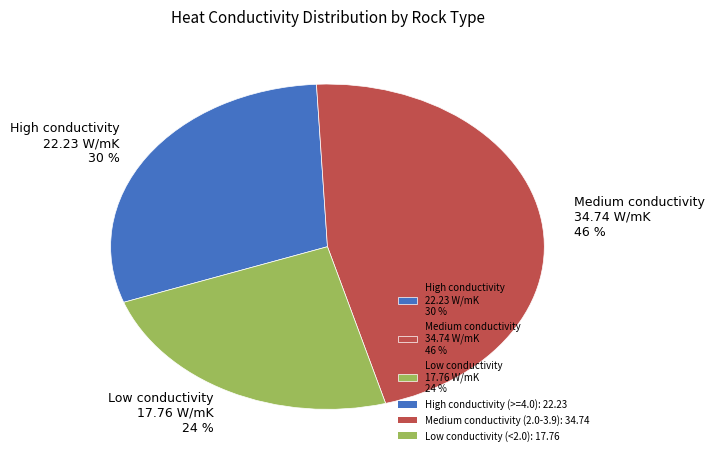

Is the sum of High conductivity 22.23 W/mK 30 % and Low conductivity 17.76 W/mK 24 % greater than half?

Yes